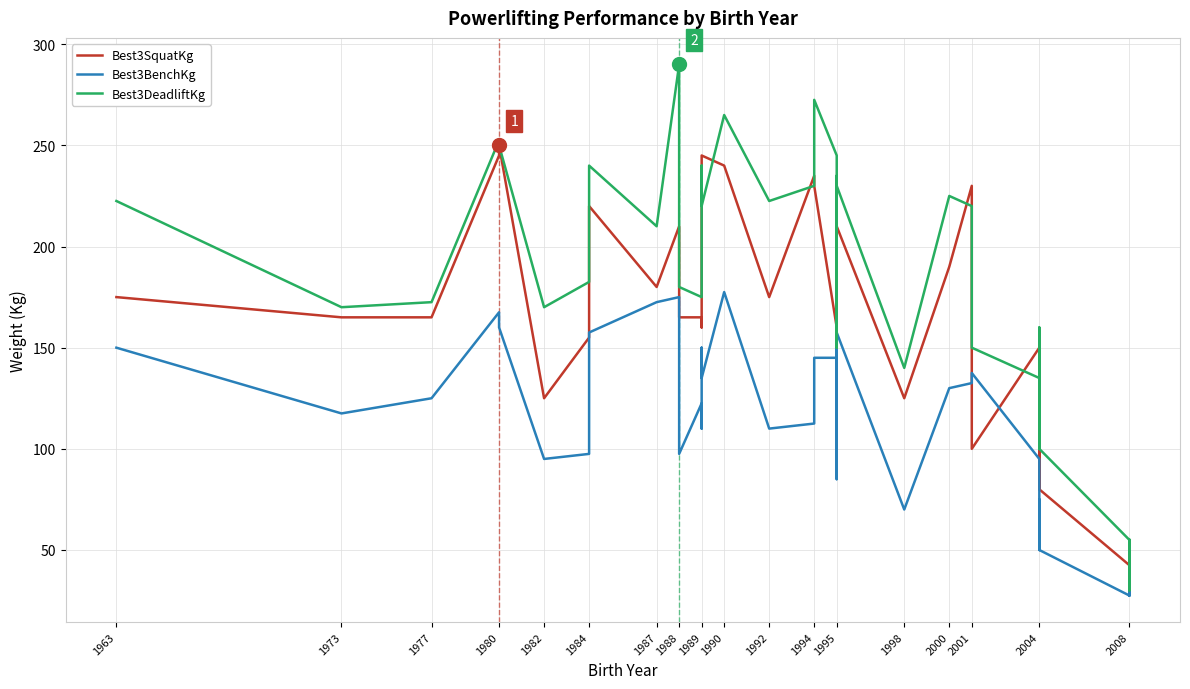

Is the value of Best3BenchKg at 1998 greater than the value of Best3SquatKg at 1995?

No